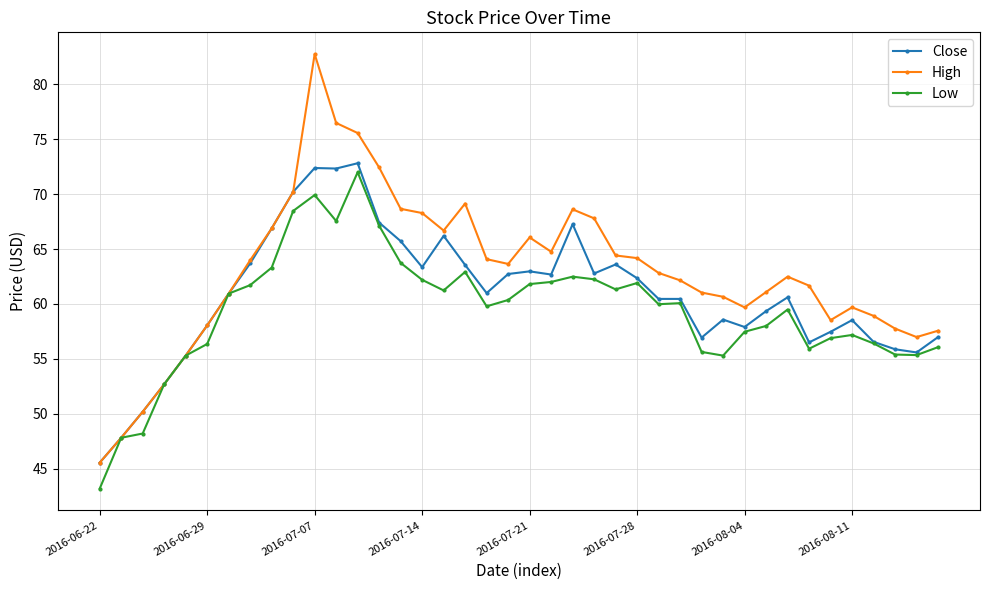

What is the value of the Low point at the 18th from the left?

62.9